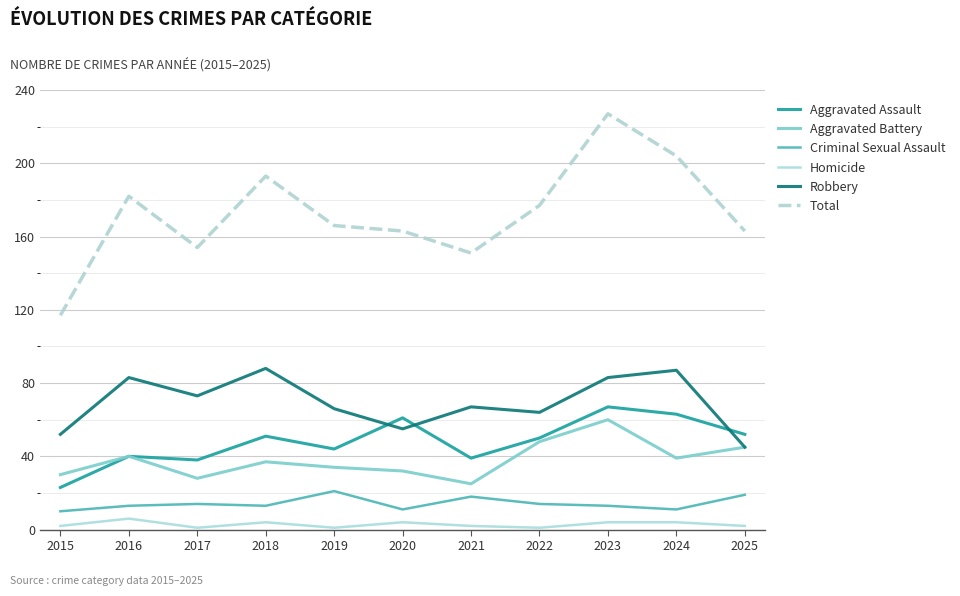

What is the maximum value for Aggravated Battery?

60